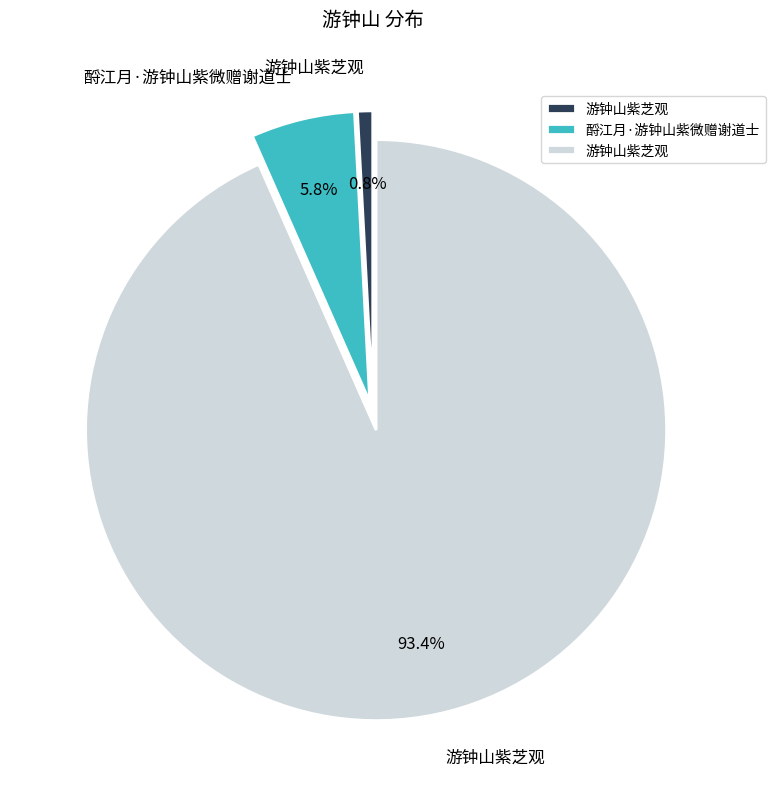

Is there any slice that represents more than half of the pie?

Yes